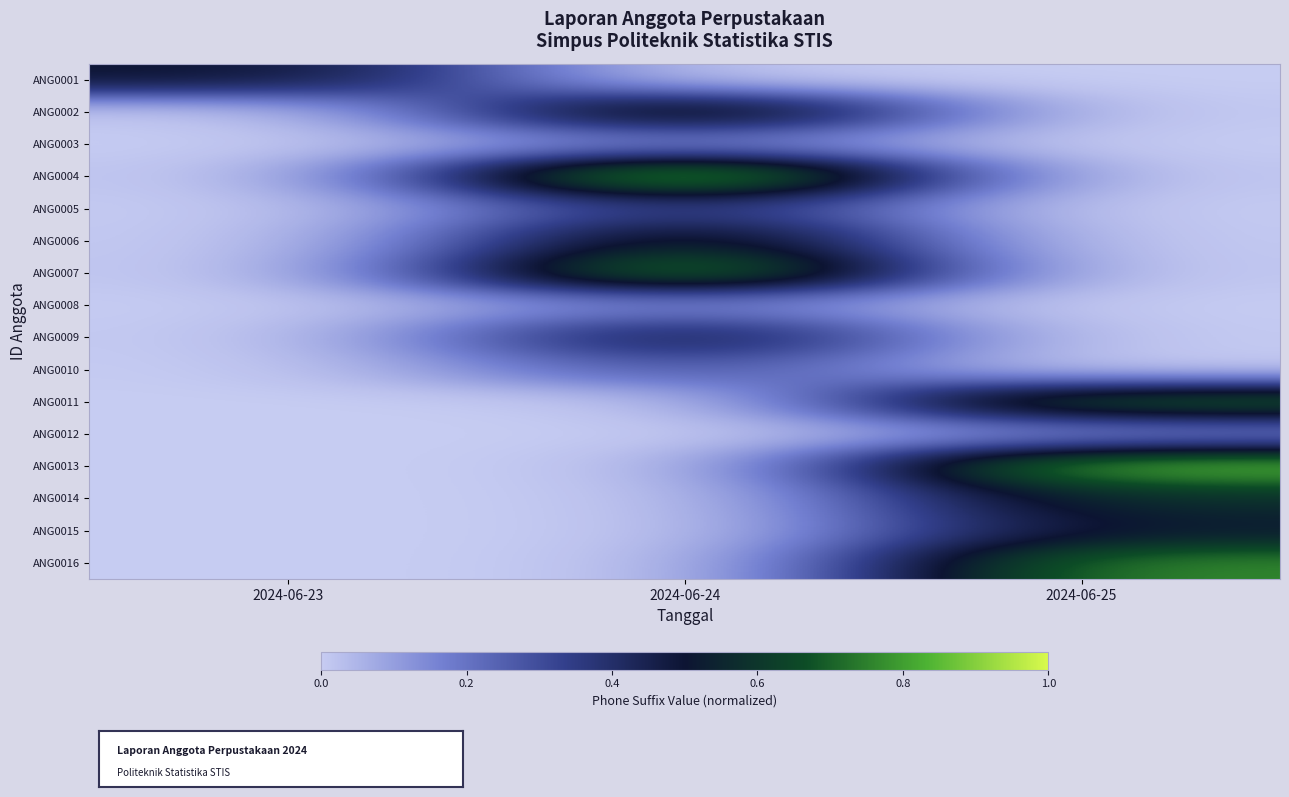

Which has a higher value, 2024-06-25 or 2024-06-23?

2024-06-23